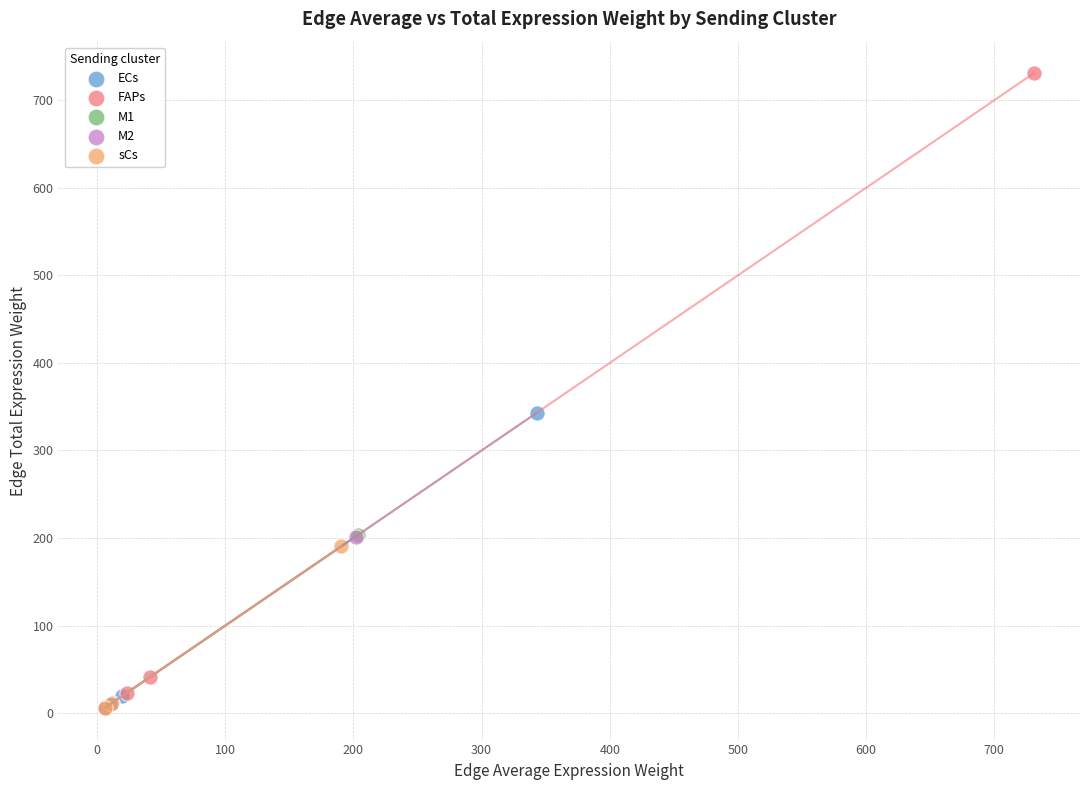

Which series contains the highest Y value?

FAPs